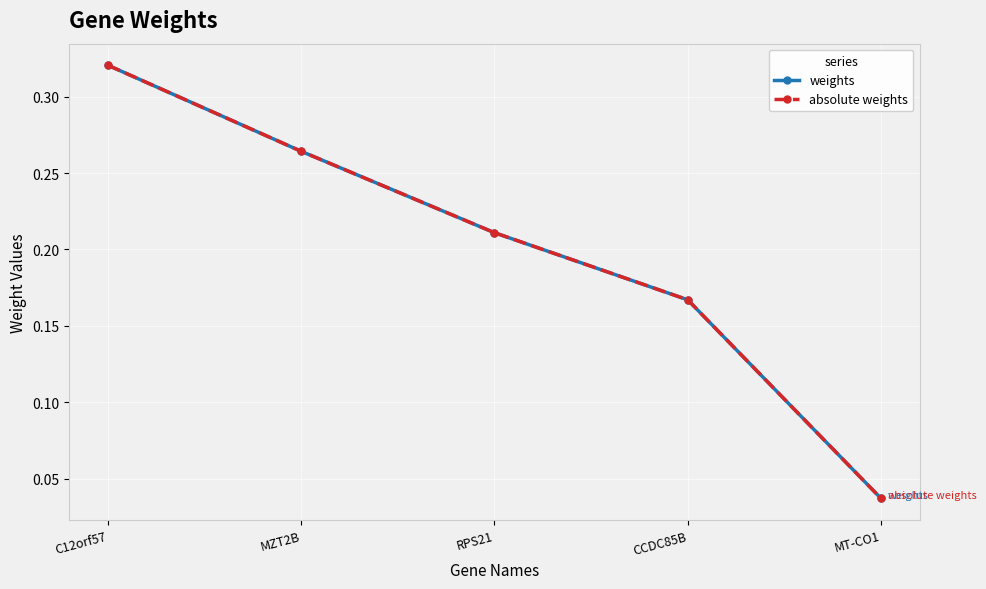

What is the difference between the second highest and second lowest values in the weights series?

0.1